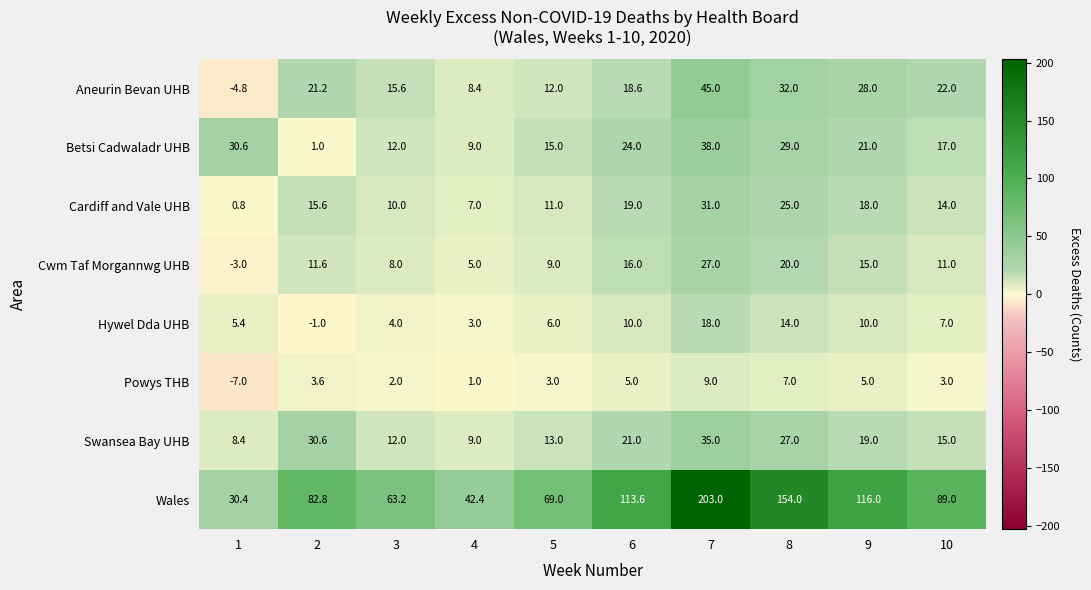

What is the difference between the maximum and second lowest values in the Hywel Dda UHB series?

15.0